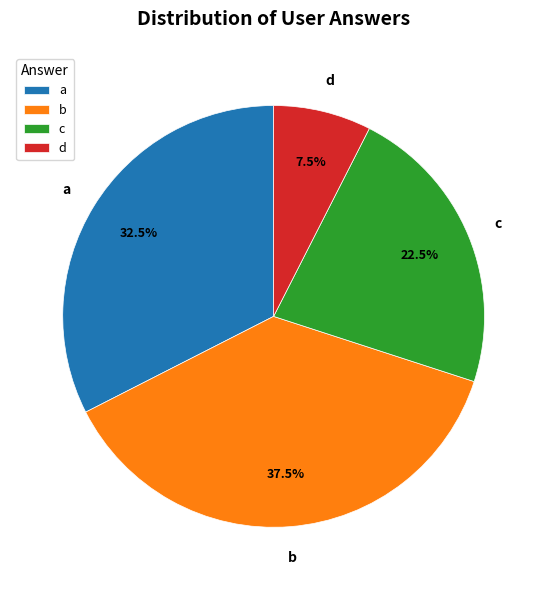

Rank the categories by value from lowest to highest.

d, c, a, b